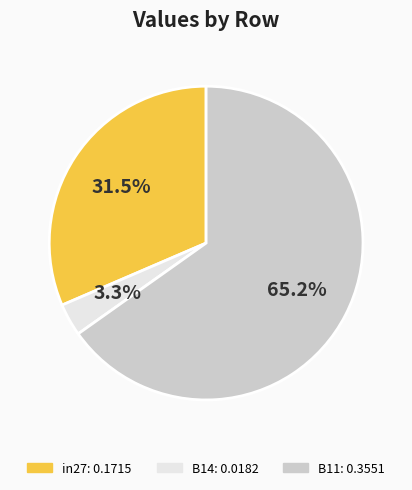

Which slice represents more than half of the pie?

B11